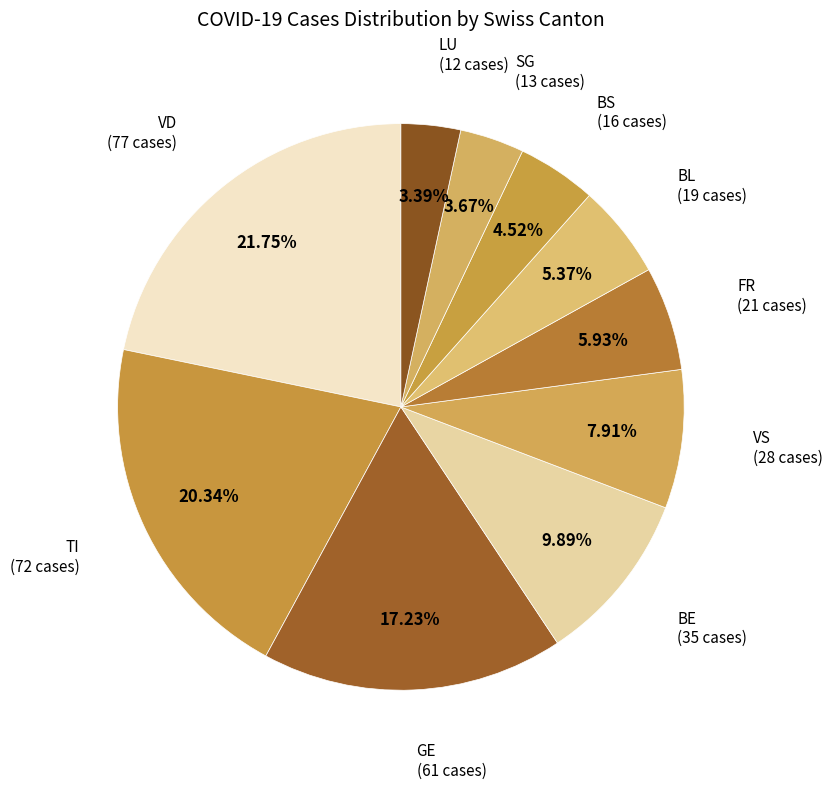

Combined, do SG (13 cases) and LU (12 cases) account for over 50%?

No